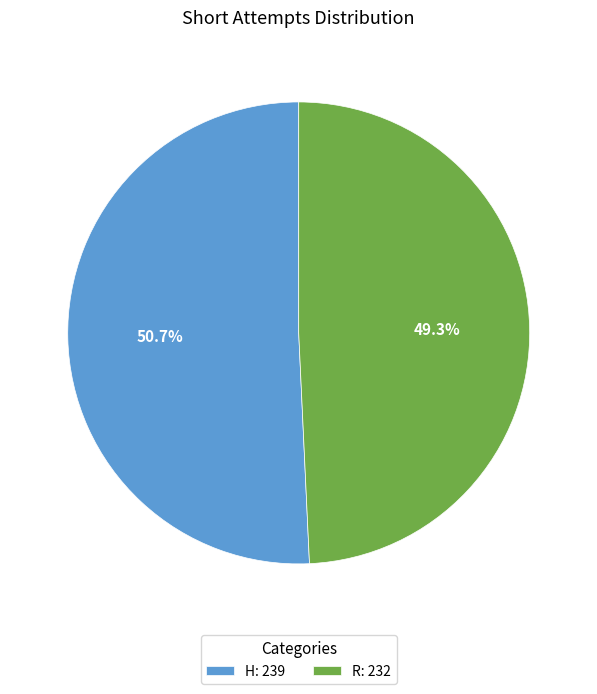

Rank the categories by value from highest to lowest.

H, R